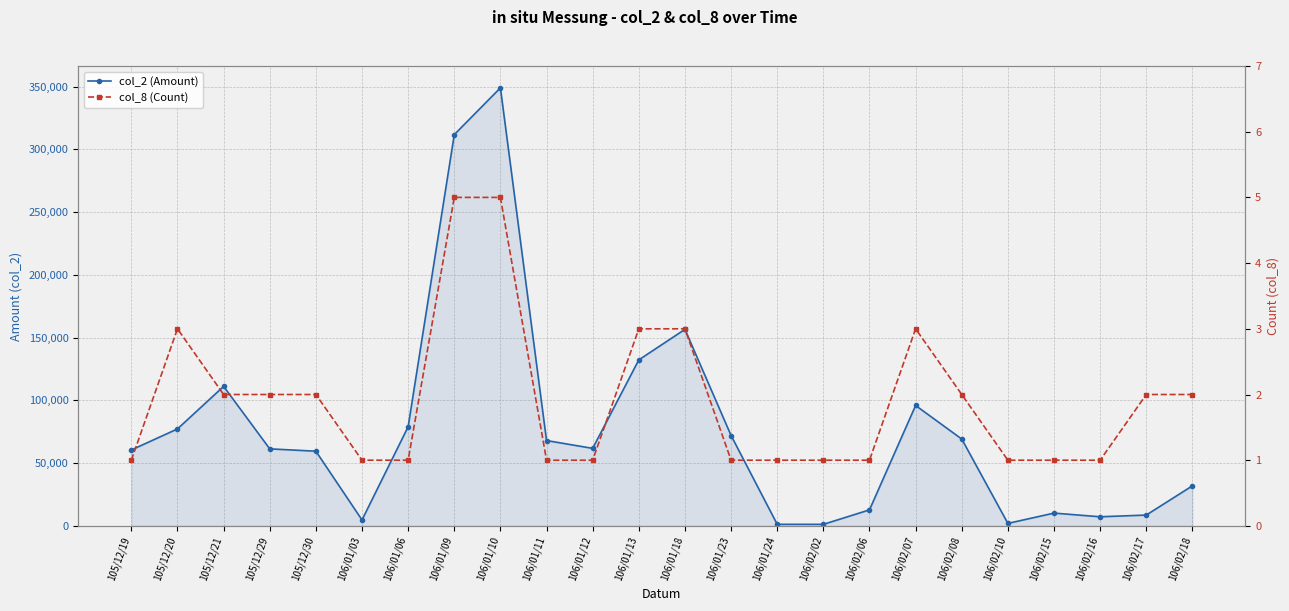

Reading left to right, transcribe all the data shown in this chart.

col_2 (Amount): 105/12/19=60500	105/12/20=77250	105/12/21=111160	105/12/29=61380	105/12/30=59510	106/01/03=4750	106/01/06=79000	106/01/09=311700	106/01/10=348980	106/01/11=68000	106/01/12=61770	106/01/13=132250	106/01/18=156580	106/01/23=72000	106/01/24=1260	106/02/02=1240	106/02/06=12780	106/02/07=95920	106/02/08=69200	106/02/10=2000	106/02/15=10200	106/02/16=7280	106/02/17=8640	106/02/18=31940
col_8 (Count): 105/12/19=1	105/12/20=3	105/12/21=2	105/12/29=2	105/12/30=2	106/01/03=1	106/01/06=1	106/01/09=5	106/01/10=5	106/01/11=1	106/01/12=1	106/01/13=3	106/01/18=3	106/01/23=1	106/01/24=1	106/02/02=1	106/02/06=1	106/02/07=3	106/02/08=2	106/02/10=1	106/02/15=1	106/02/16=1	106/02/17=2	106/02/18=2